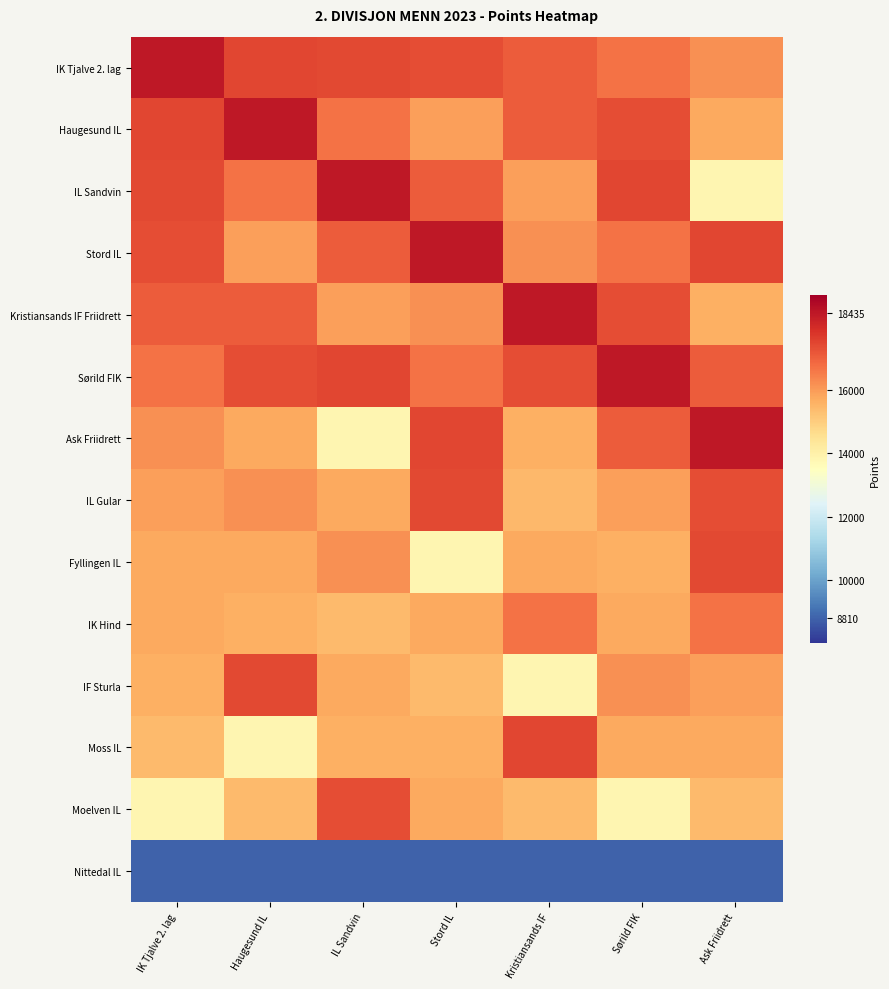

List the series in order of their peak value, highest first.

IK Tjalve 2. lag, Haugesund IL, IL Sandvin, Stord IL, Kristiansands IF Friidrett, Sørild FIK, Ask Friidrett, Moss IL, IL Gular, Fyllingen IL, IF Sturla, Moelven IL, IK Hind, Nittedal IL